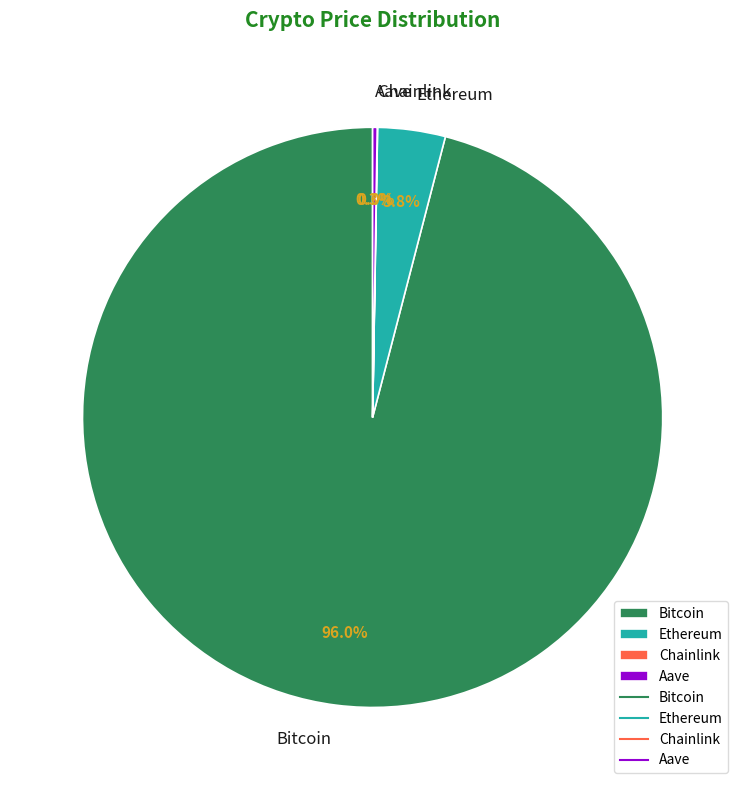

Does Ethereum represent more than half of the total?

No